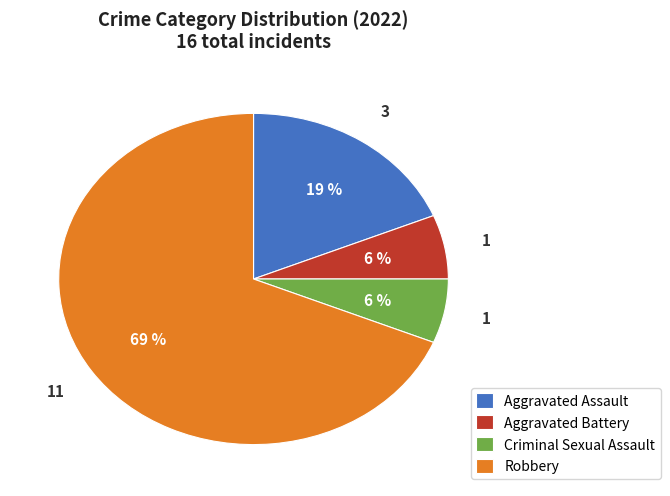

What is the ratio of the value at Aggravated Battery to the value at Aggravated Assault?

0.3